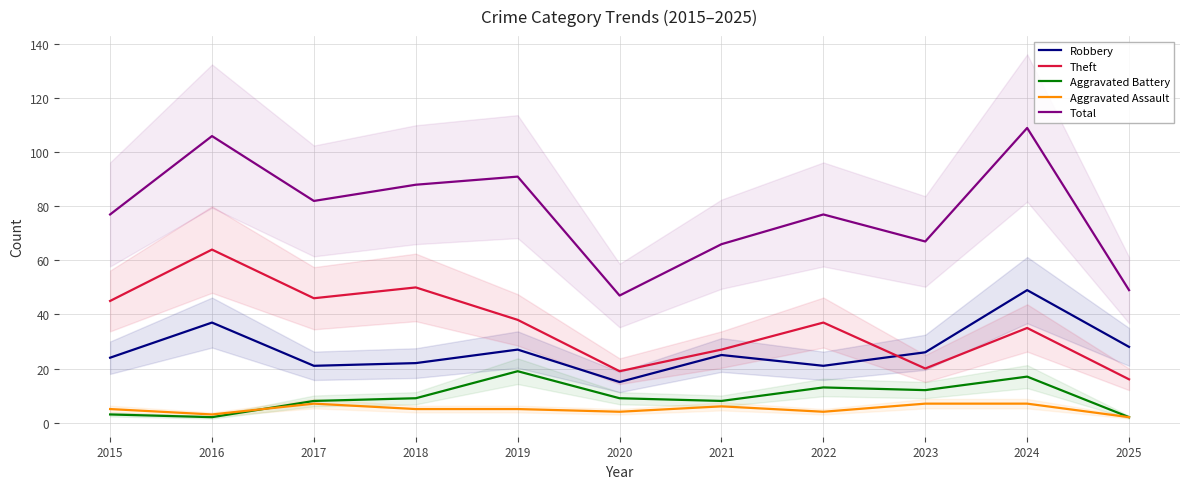

Reading right to left, what are all the values shown in this chart?

Robbery: 28	49	26	21	25	15	27	22	21	37	24
Theft: 16	35	20	37	27	19	38	50	46	64	45
Aggravated Battery: 2	17	12	13	8	9	19	9	8	2	3
Aggravated Assault: 2	7	7	4	6	4	5	5	7	3	5
Total: 49	109	67	77	66	47	91	88	82	106	77